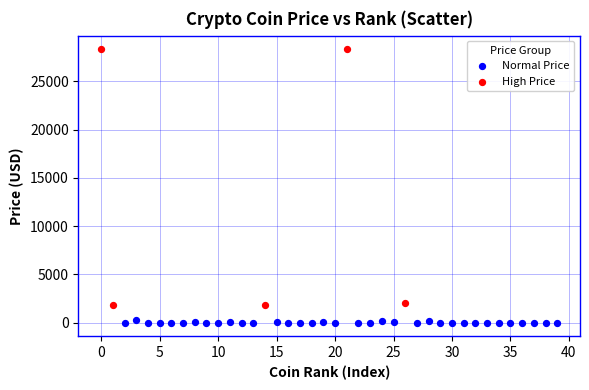

Which series contains the lowest Y value?

Normal Price